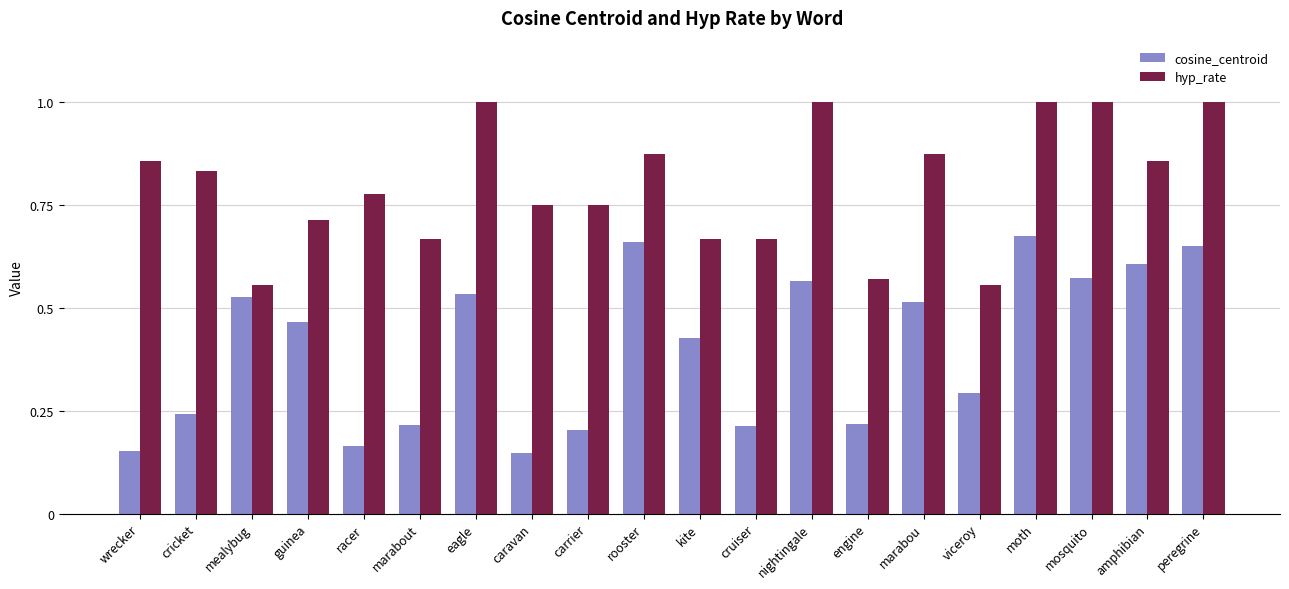

Is the value of cosine_centroid at eagle greater than the value of hyp_rate at mealybug?

No